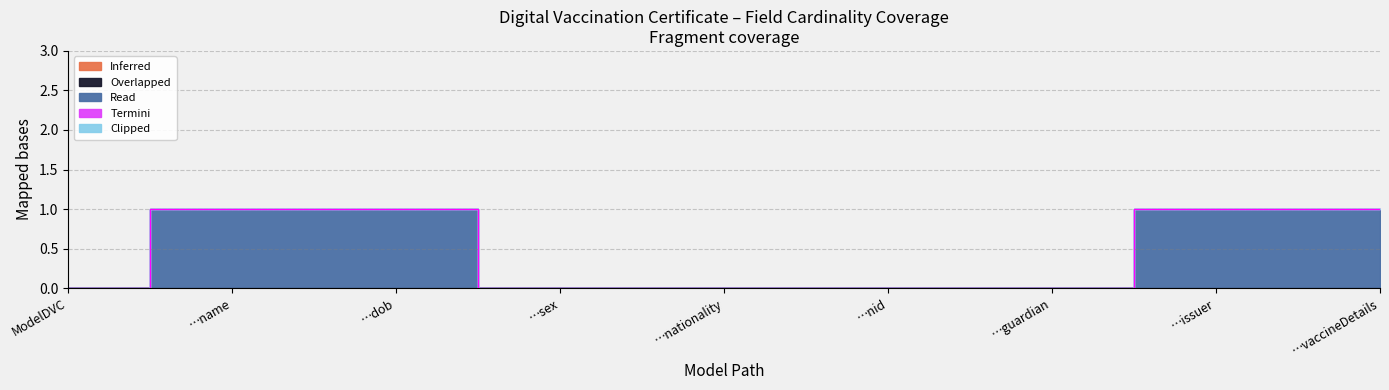

What is the sum of the Read values at ModelDVC.vaccineDetails and ModelDVC.nid?

1